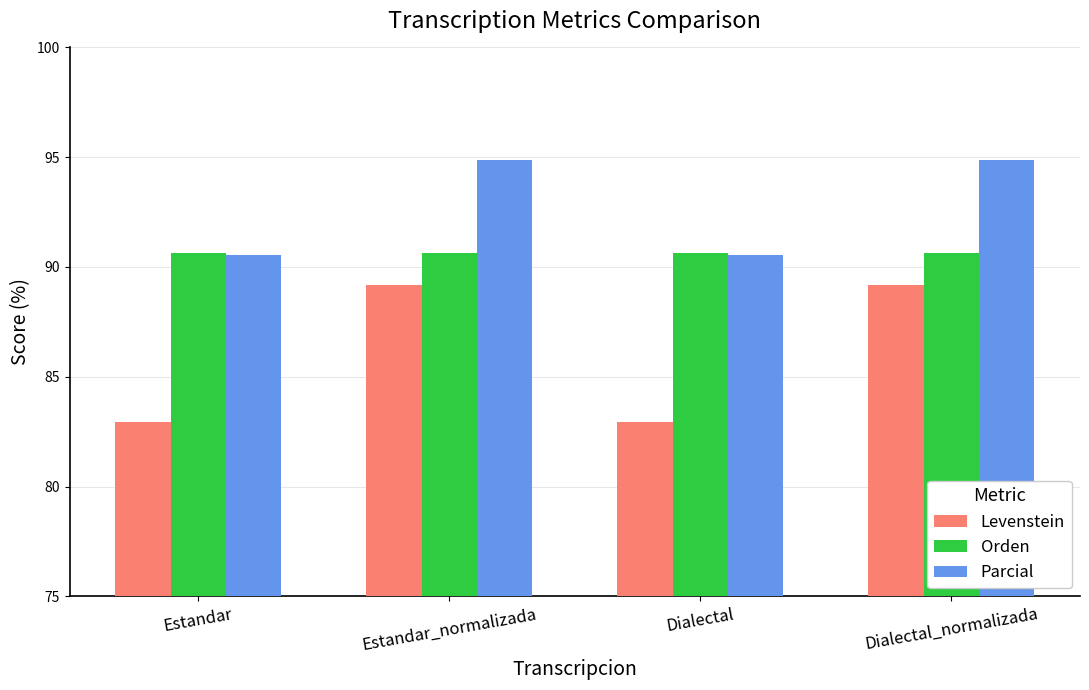

How many data points does each series have?

4